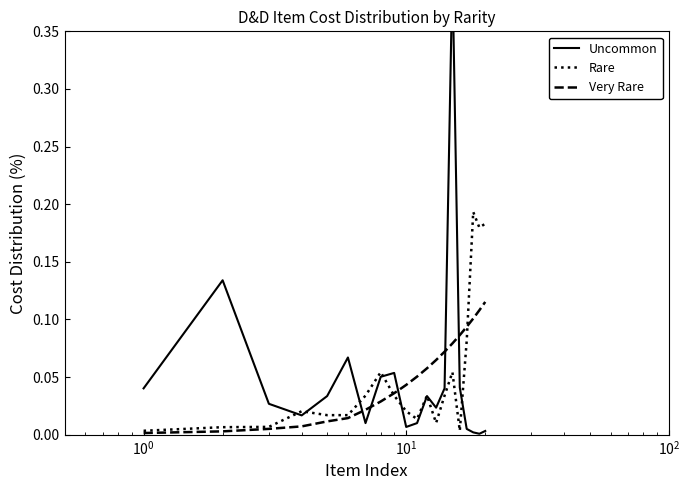

In Uncommon, how many points are higher than both neighbors (excluding endpoints)?

5